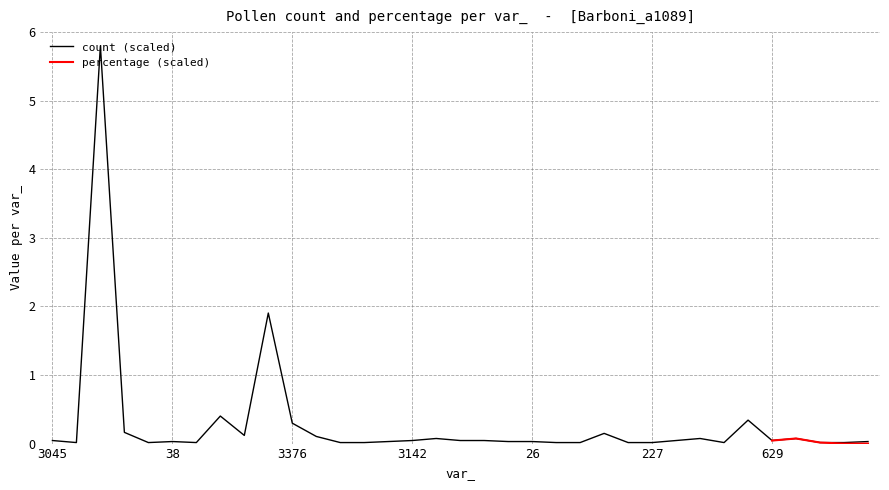

What is the maximum value for count (scaled)?

5.8